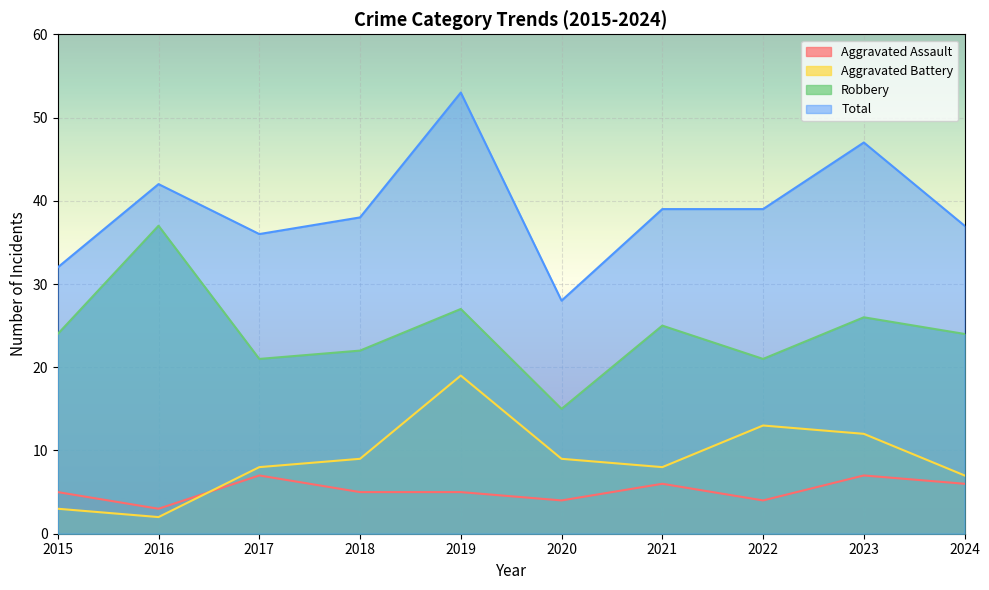

Count the Aggravated Assault values in the range 4 to 6.

7